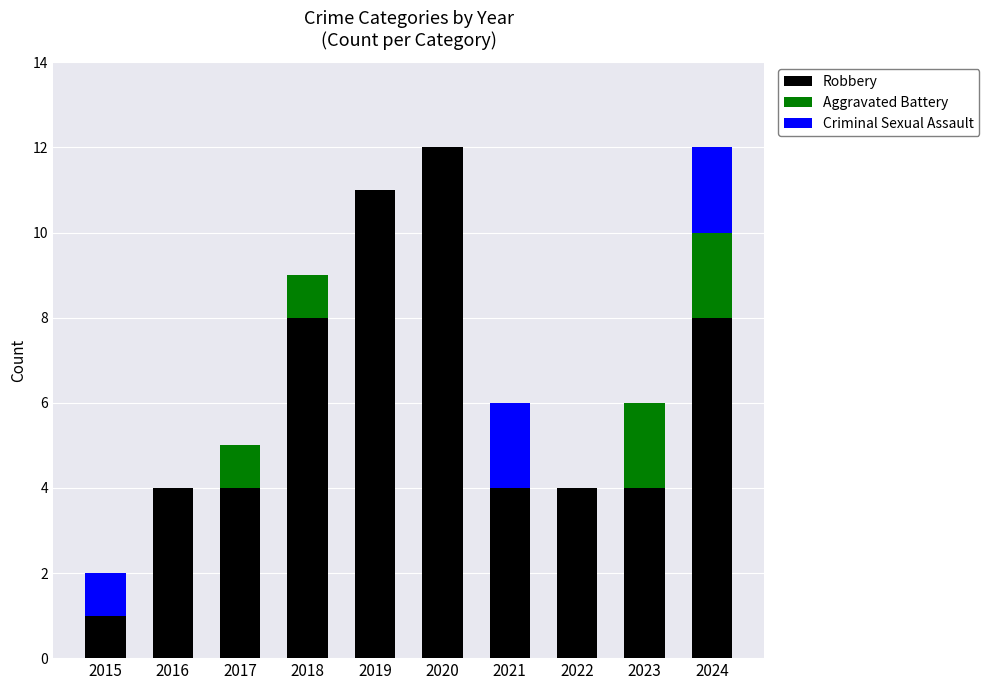

The value of Robbery at 2017 is 4. True or false?

True